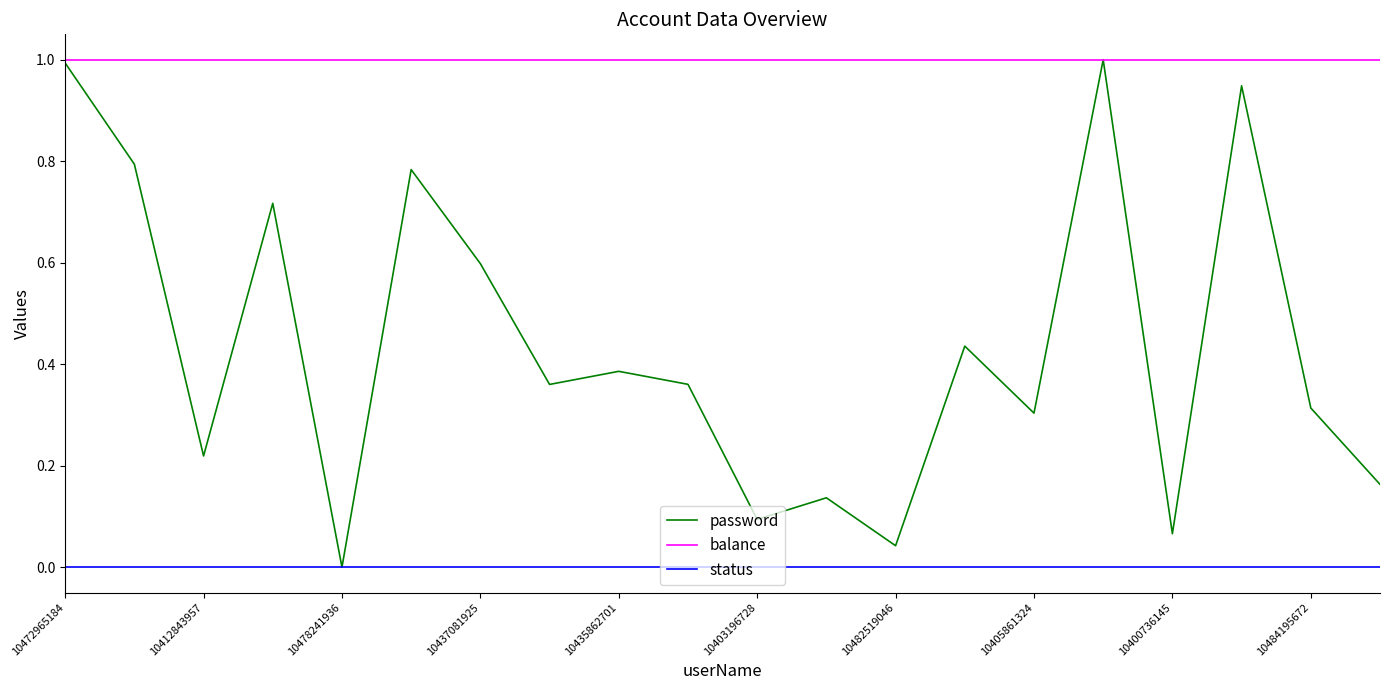

Which series has the largest range (max minus min)?

password